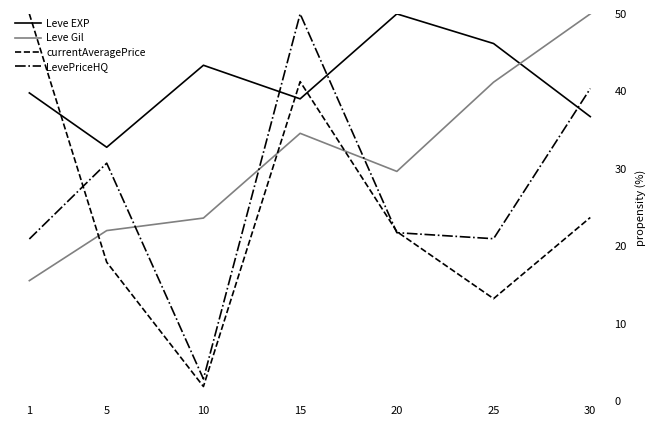

At how many categories does at least one series exceed 23?

7